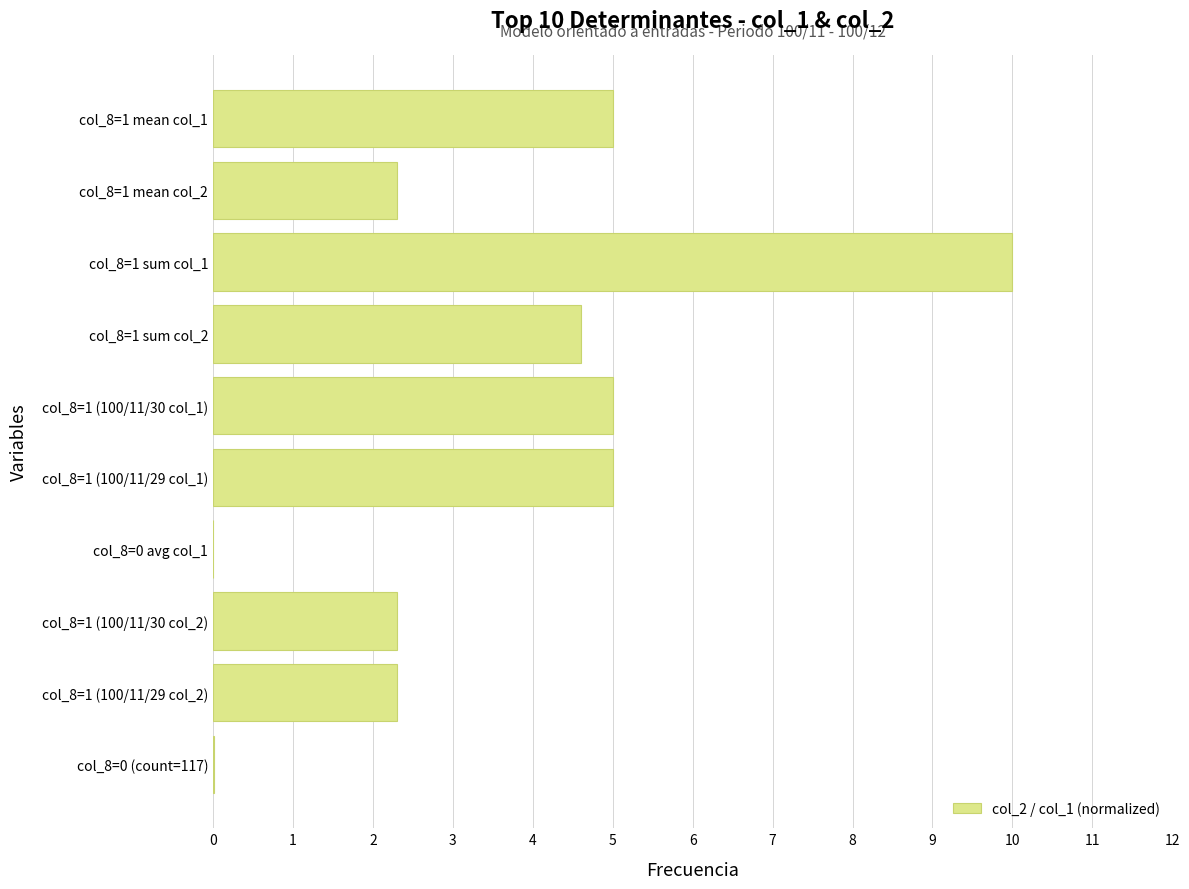

Between col_8=1 (100/11/29 col_2) and col_8=1 (100/11/30 col_1), which is larger?

col_8=1 (100/11/30 col_1)